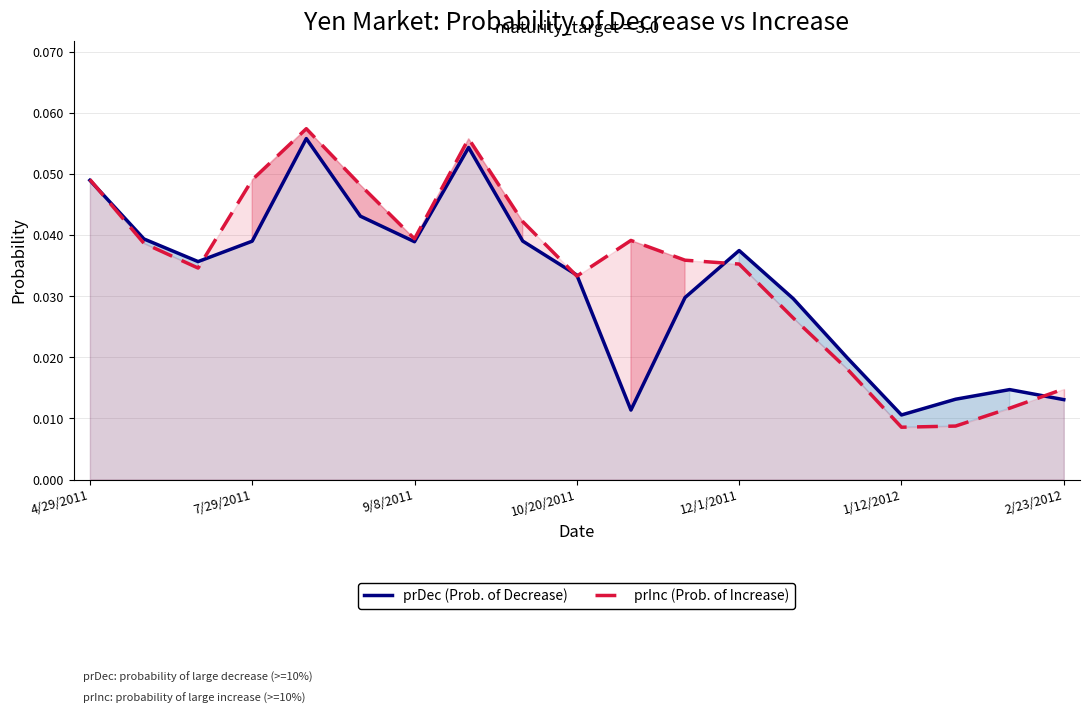

Which series has the widest spread of values?

prInc (Prob. of Increase)